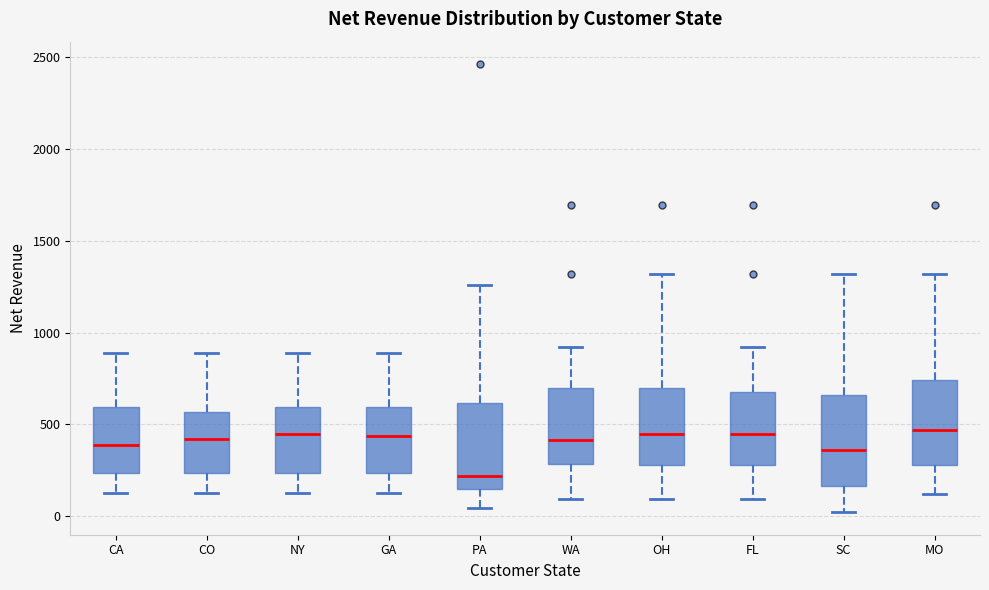

Where does the upper whisker of the box for CO end on the y-axis? The values are not printed on the chart, so give them approximately, as read against the axis.

900